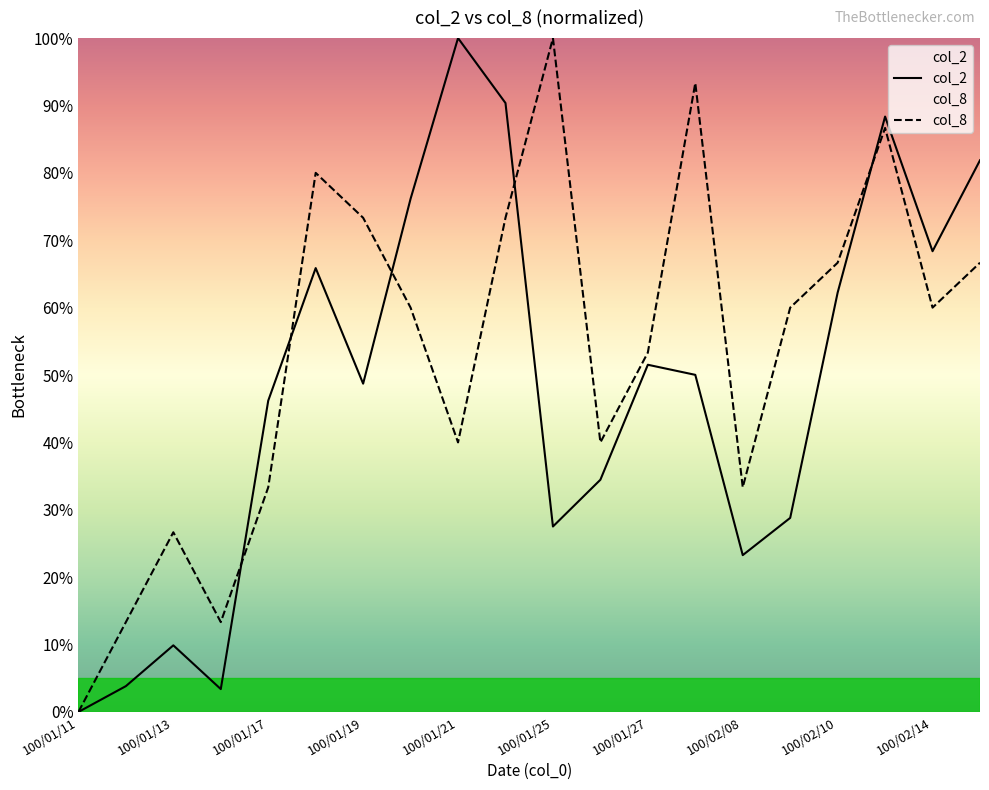

True or false: col_8 has a value of 0.0 at 100/01/11.

True